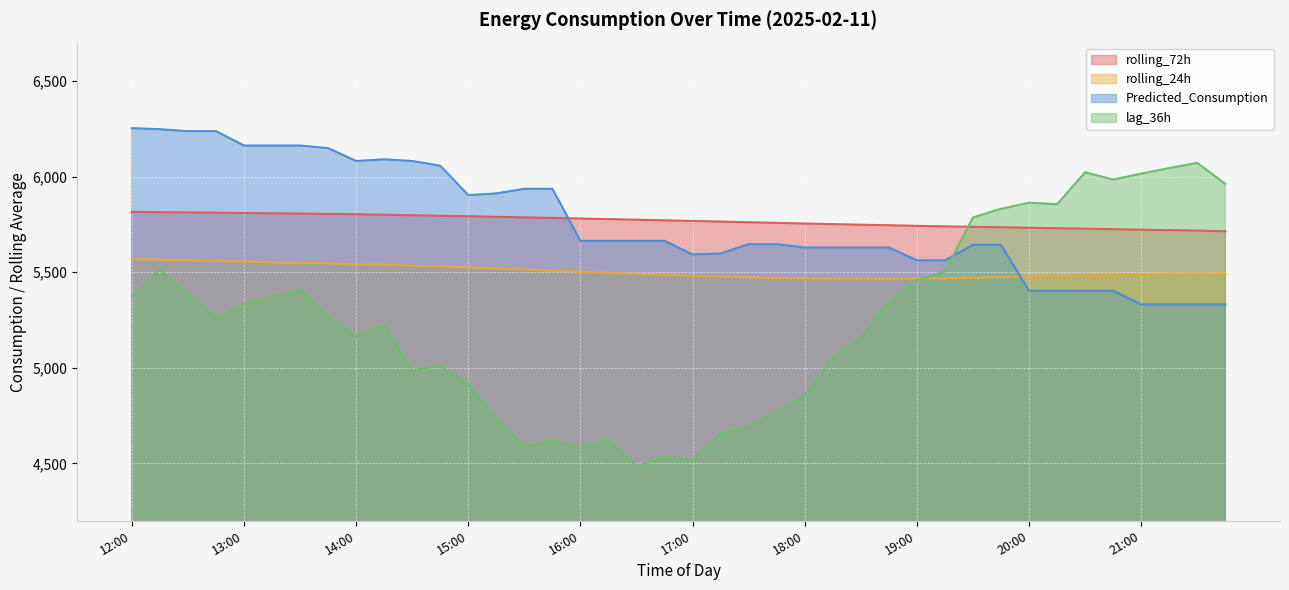

How many series are shown in this chart?

4